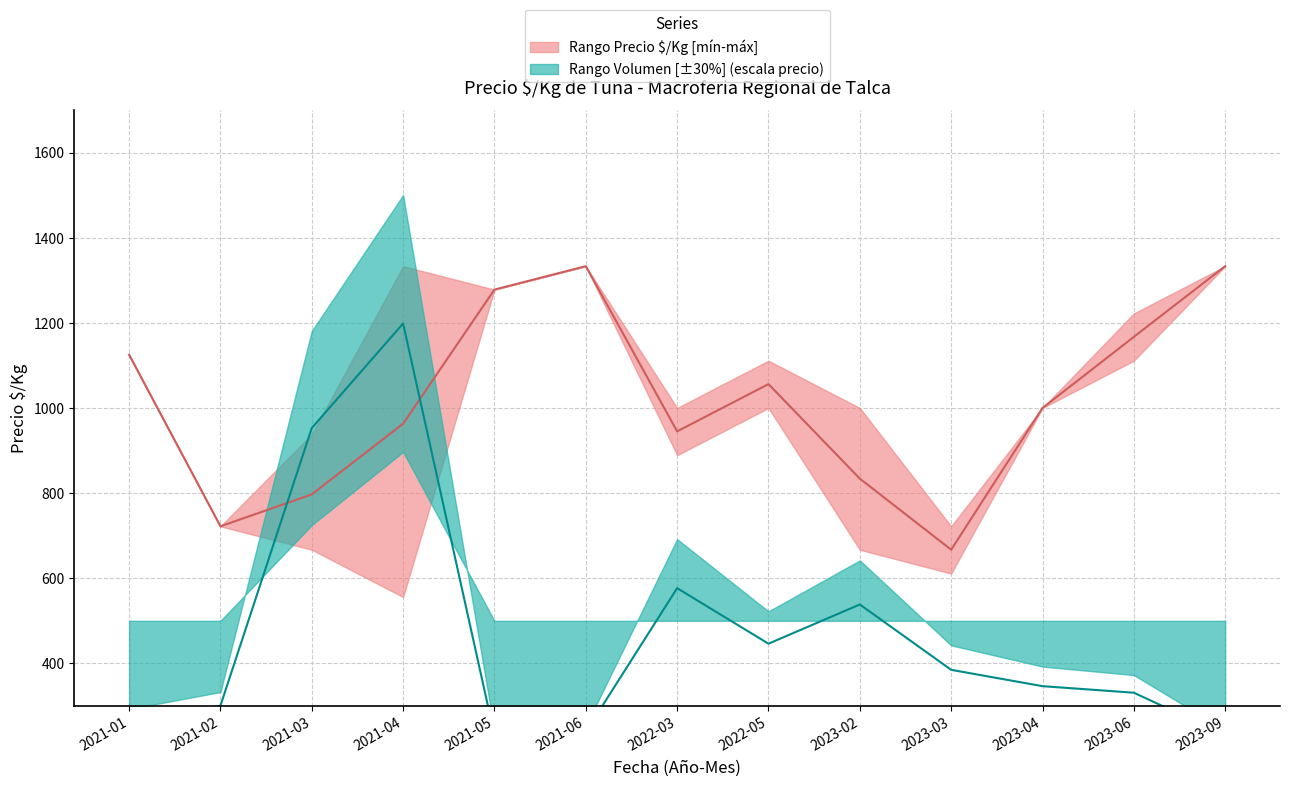

What position from the left is 2021-03?

3